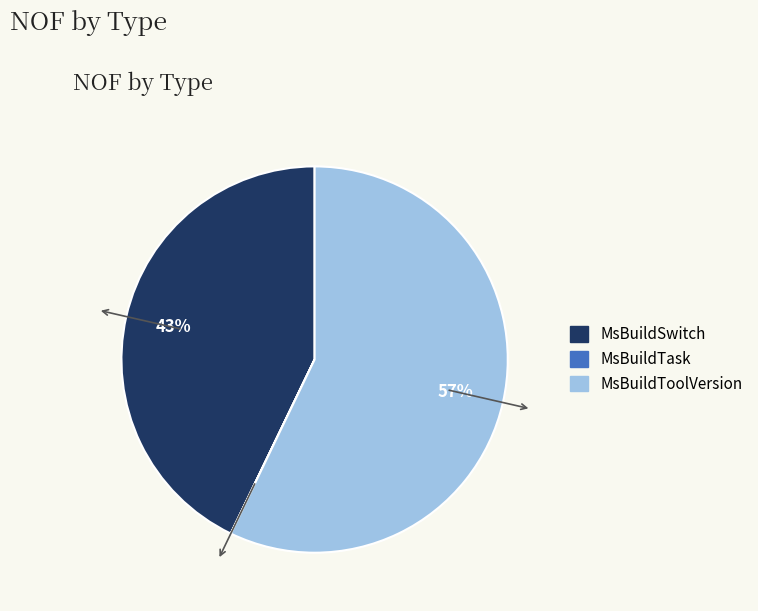

Does MsBuildToolVersion represent more than half of the total?

Yes